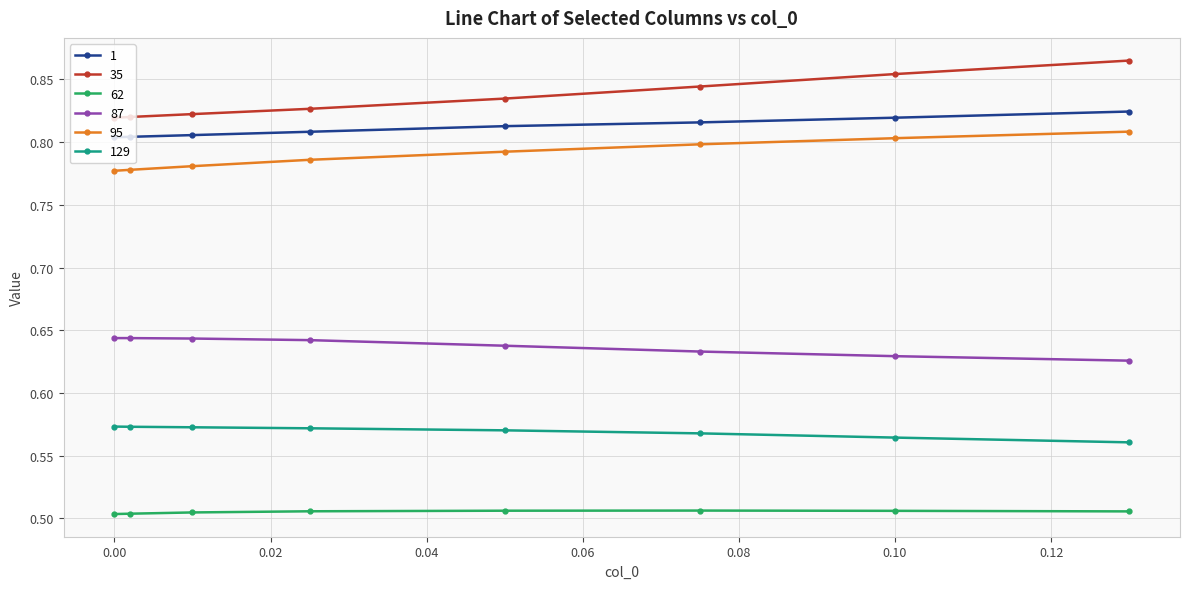

At how many categories does at least one series exceed 0?

8